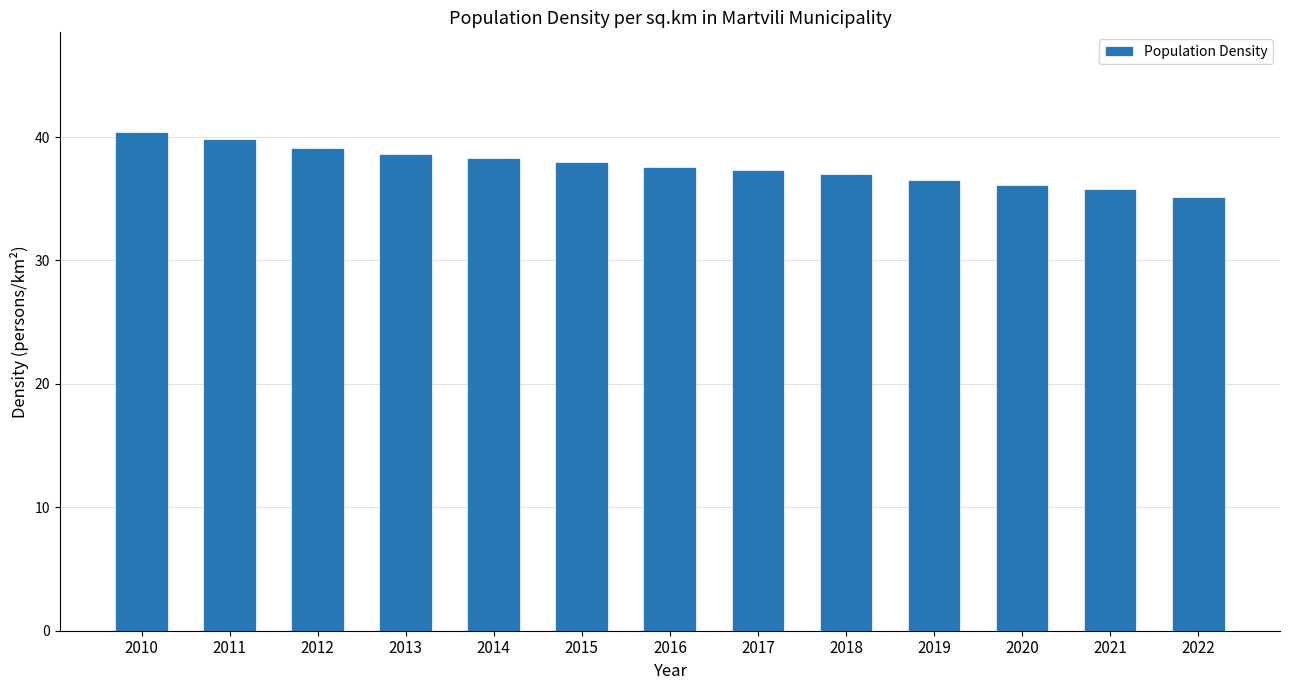

What is the ratio of the value at 2010 to the value at 2012?

1.0